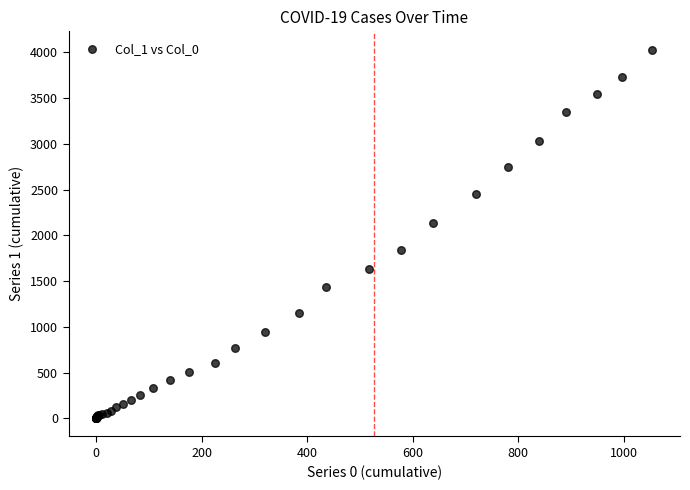

What Y value in the scatter plot is closest to 2015?

2131